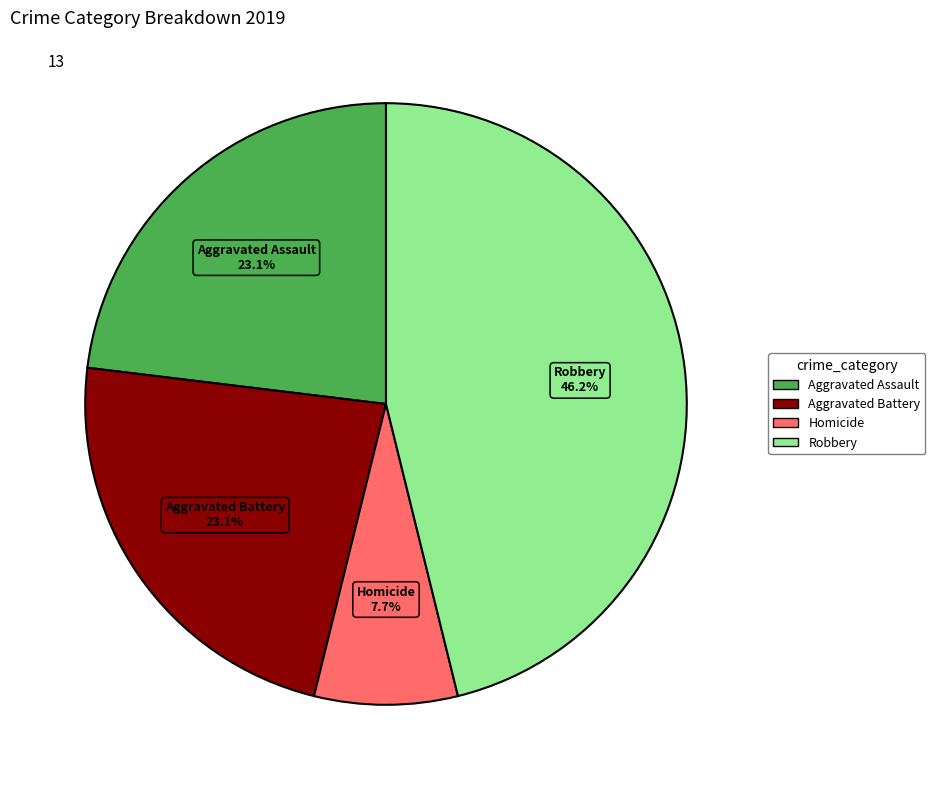

Is there any slice that represents more than half of the pie?

No